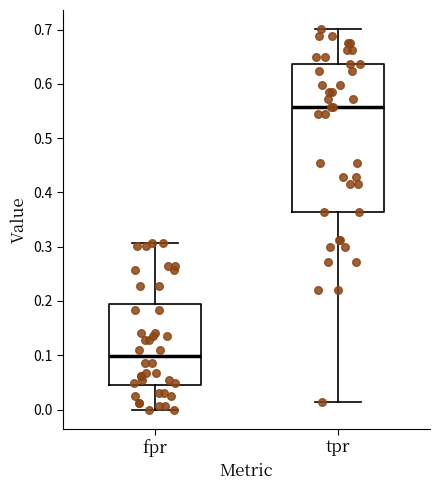

Where does the median line of the box for tpr sit on the y-axis? The values are not printed on the chart, so give them approximately, as read against the axis.

0.56